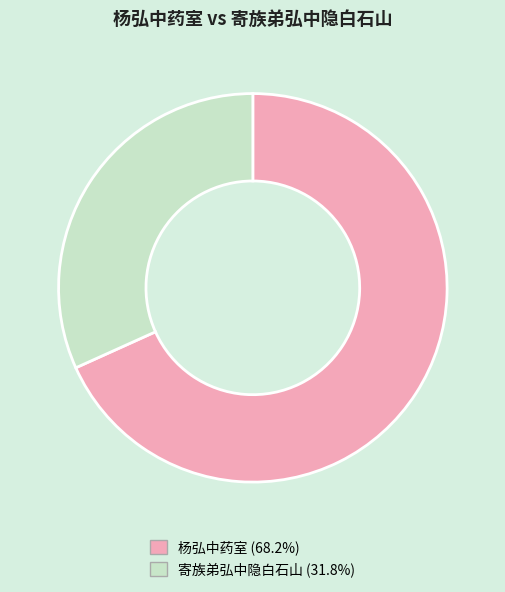

Do 杨弘中药室 and 寄族弟弘中隐白石山 together represent more than half of the pie?

Yes